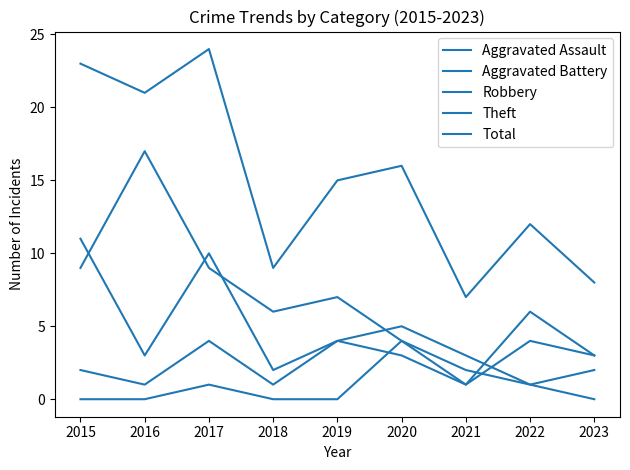

How many lines are shown in the chart?

5